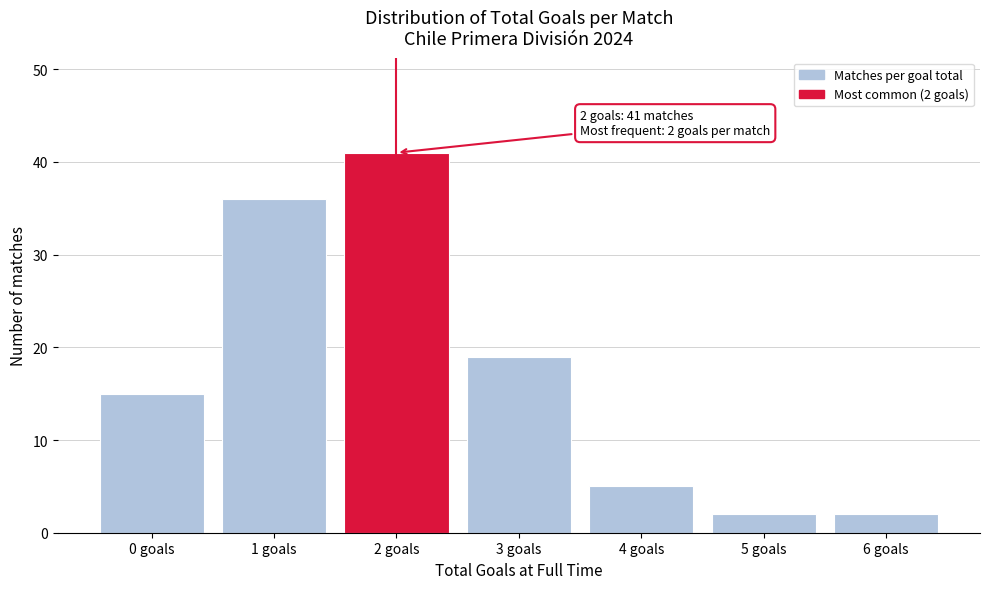

Reading left to right, what are all the values shown in this chart?

15	36	41	19	5	2	2